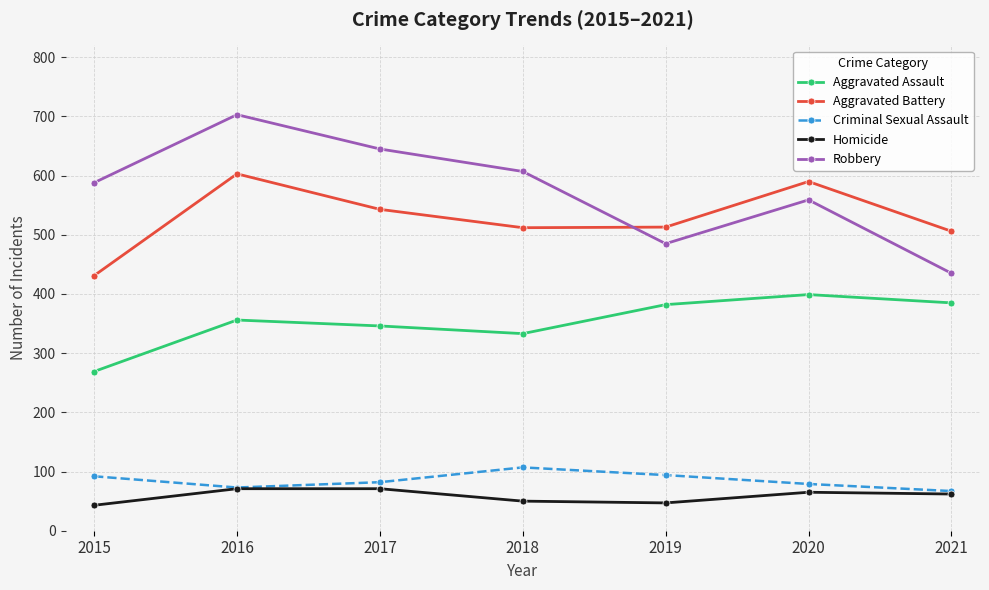

Rank the series at 2020 from lowest to highest value.

Homicide, Criminal Sexual Assault, Aggravated Assault, Robbery, Aggravated Battery